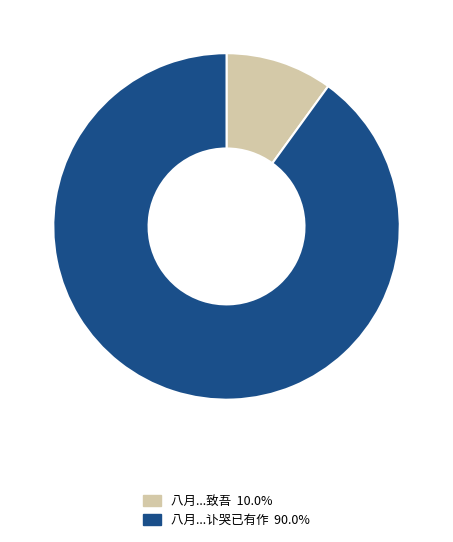

Is there any slice that represents more than half of the pie?

Yes